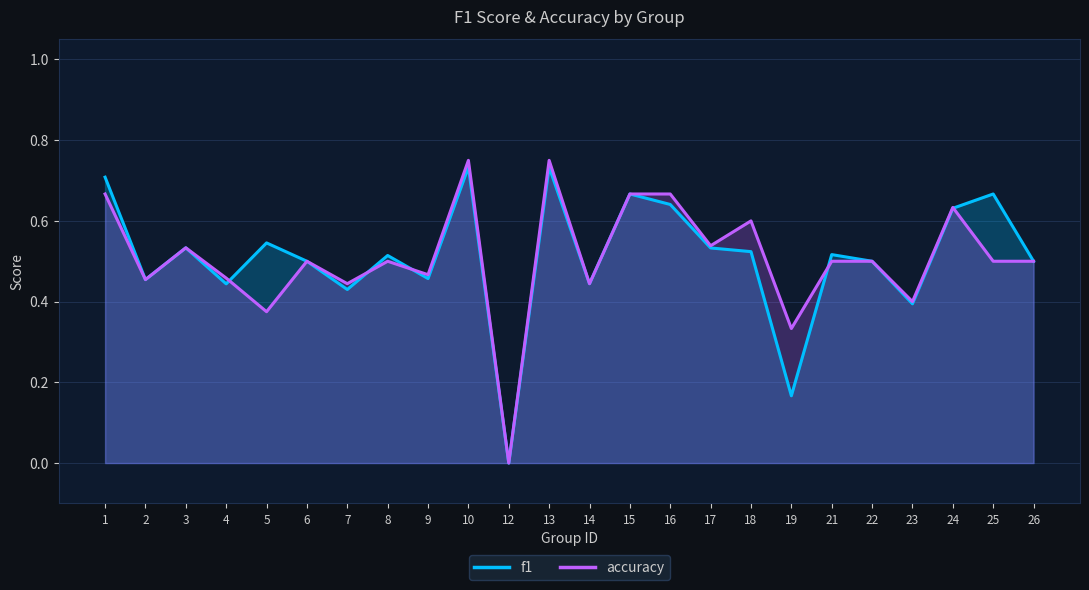

How many times do f1 and accuracy cross each other?

5